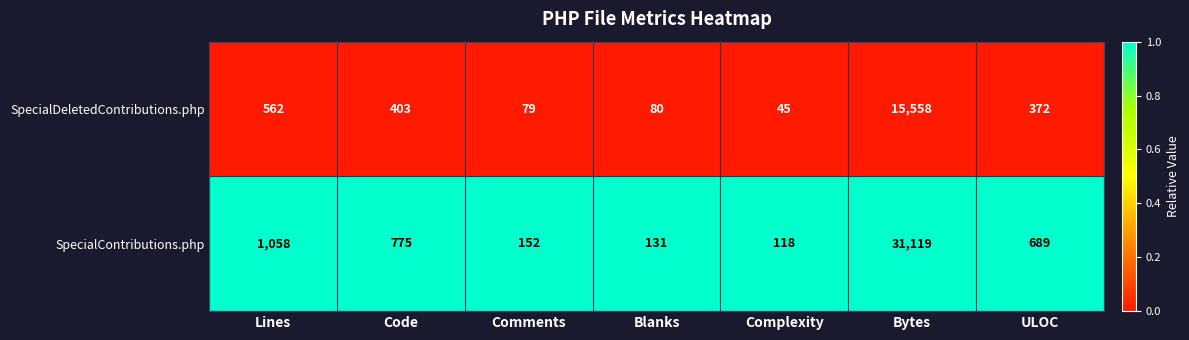

The value of SpecialDeletedContributions.php at Comments is 110. True or false?

False